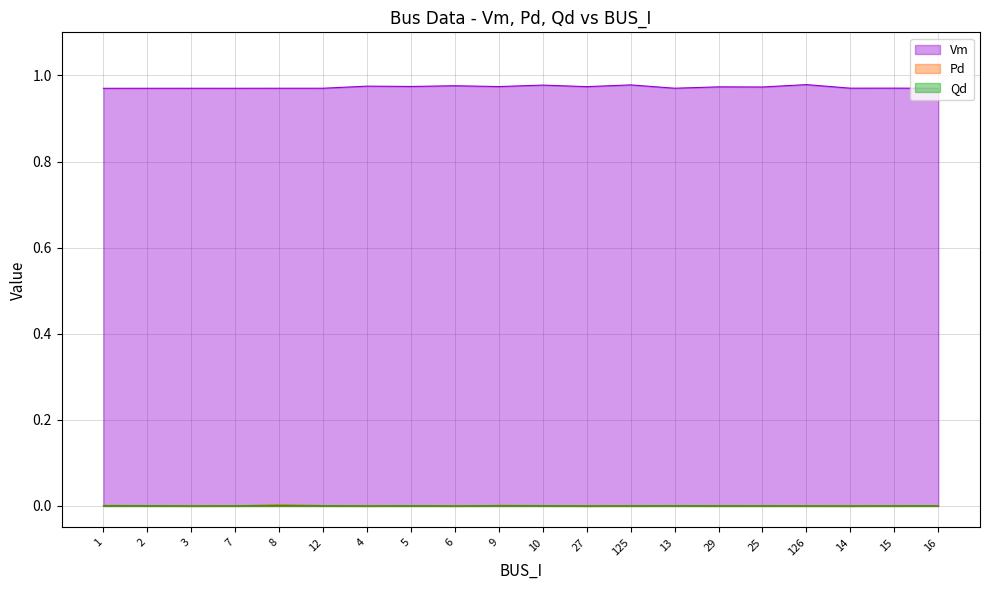

At 29, list the series in order from largest to smallest.

Vm, Pd, Qd